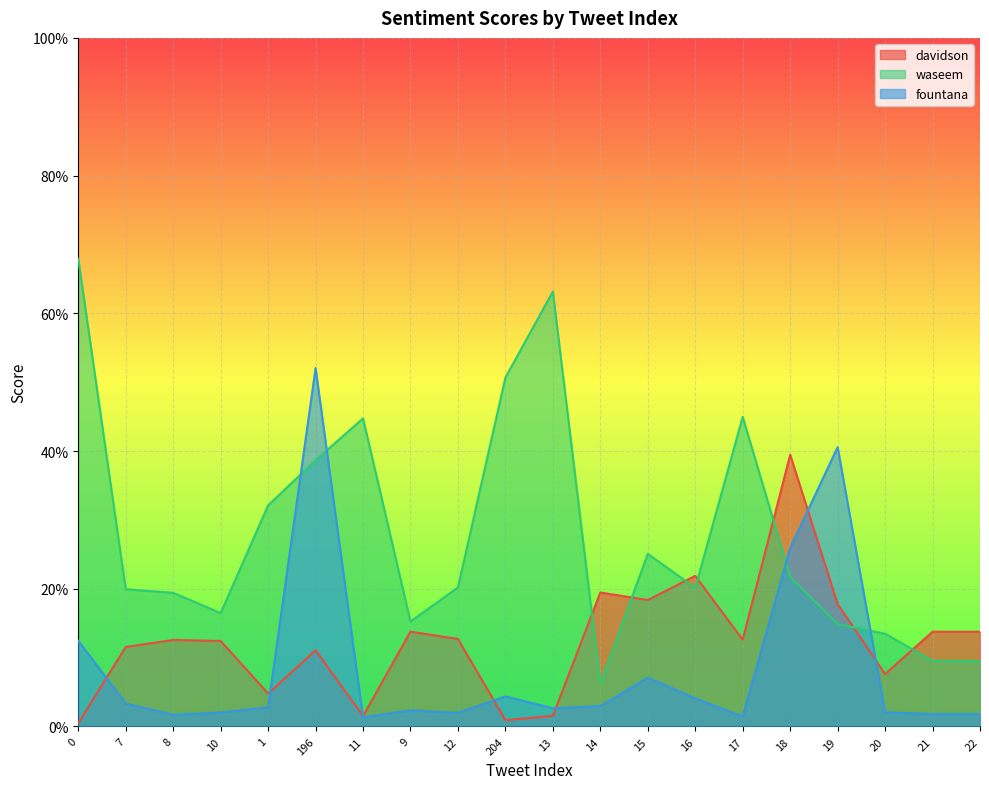

Does the chart display data point markers on the line(s)?

No